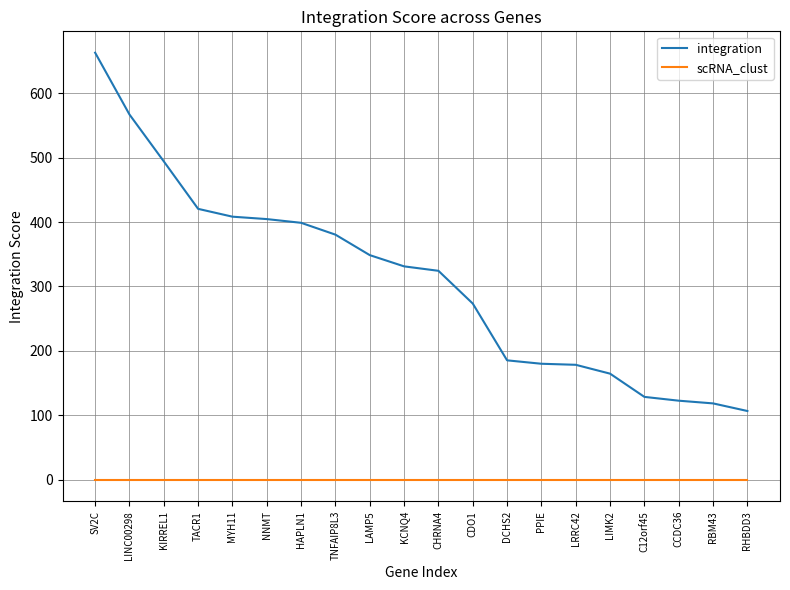

What are all the series names shown in the legend?

integration, scRNA_clust